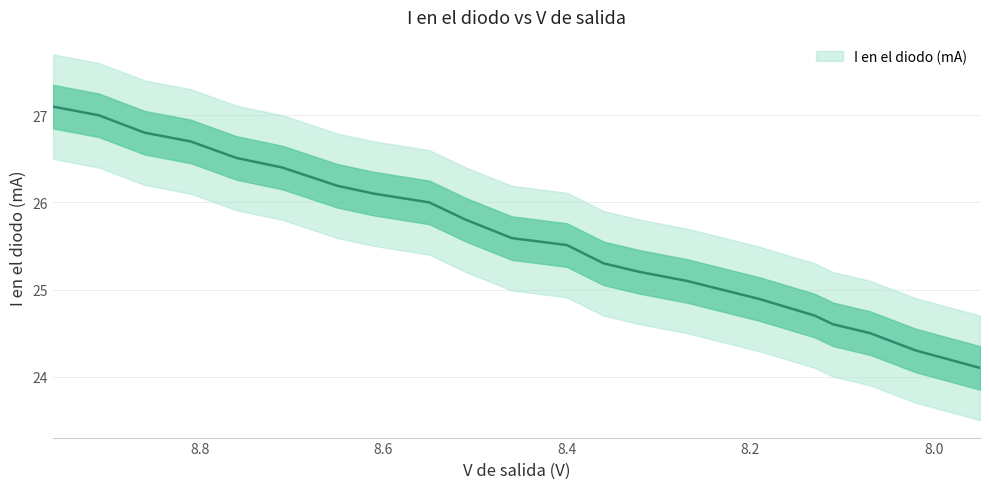

True or false: the data shows 41.9 at 9.

False